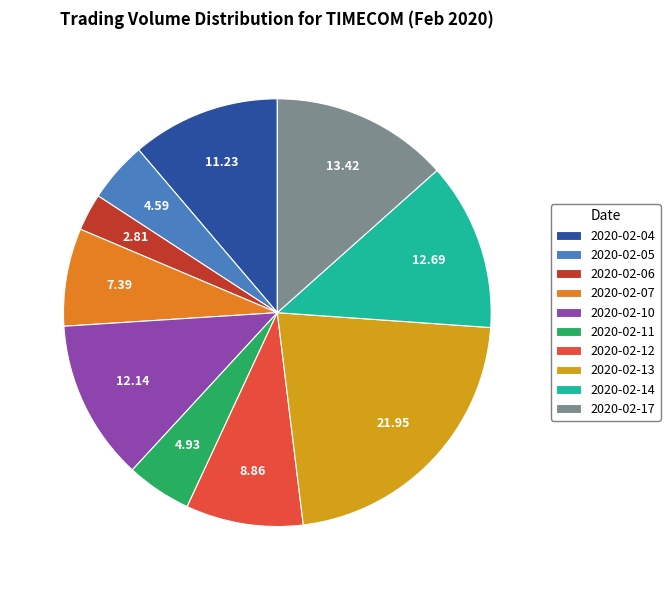

Is the sum of 2020-02-17 and 2020-02-11 greater than half?

No